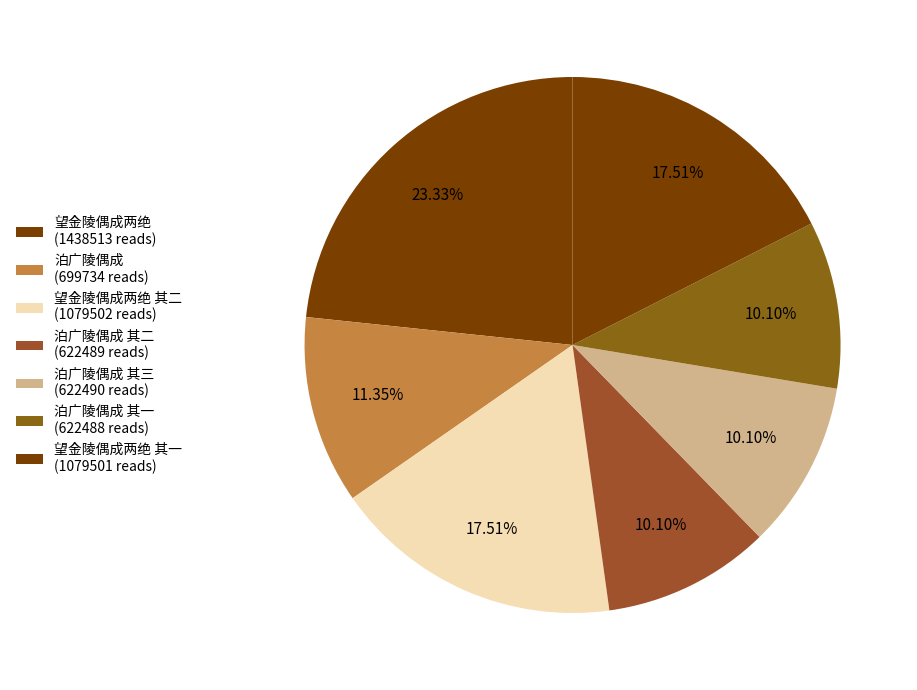

Count the number of slices in the pie.

7